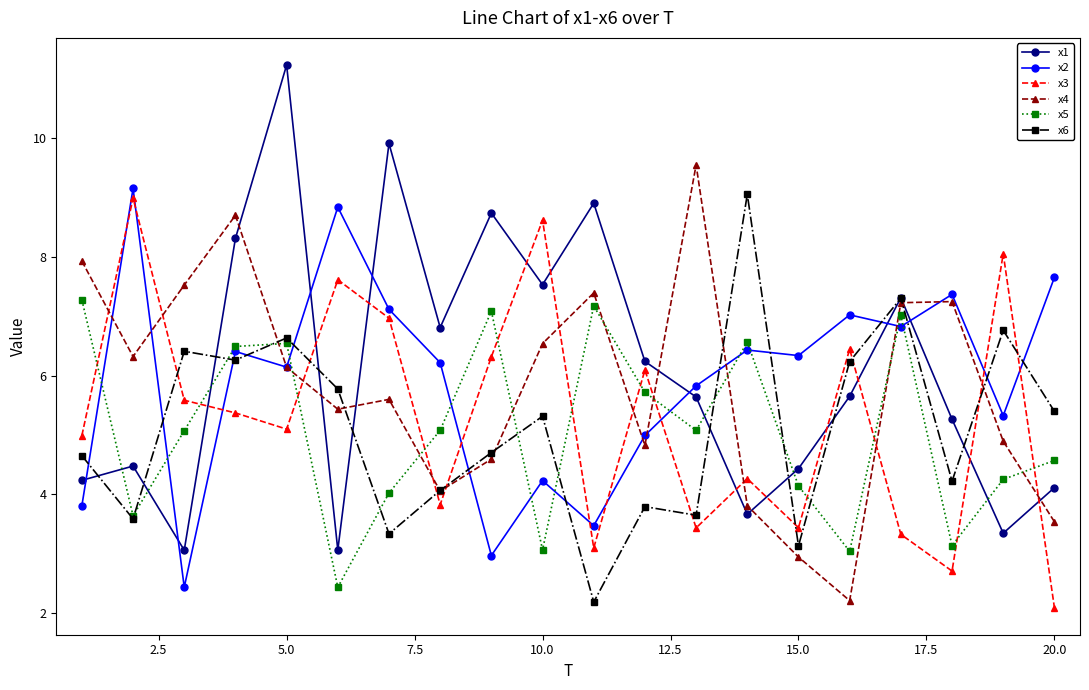

True or false: x6 and x3 cross at least once.

True